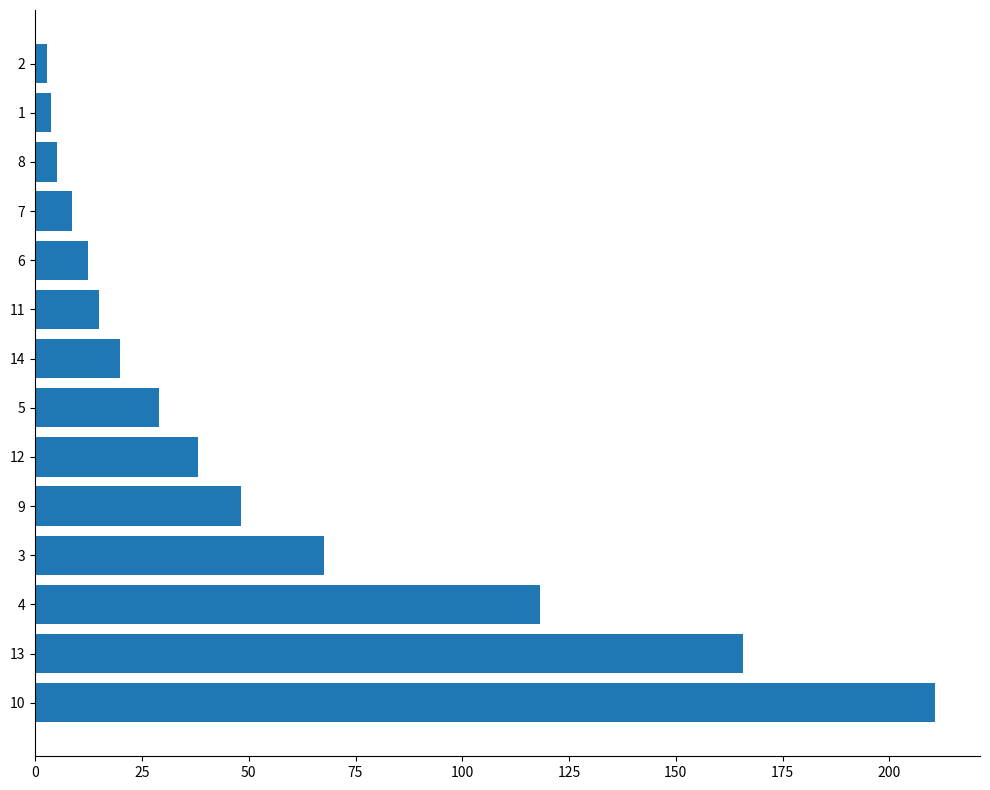

The chart shows a value of 111.8 at 13. True or false?

False